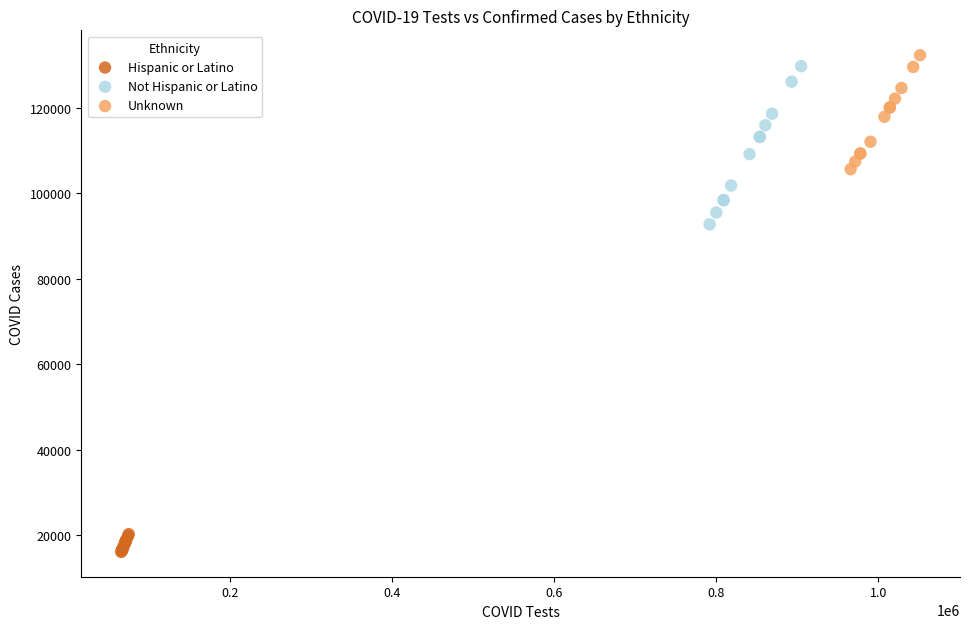

What are all the series names shown in the legend?

Hispanic or Latino, Not Hispanic or Latino, Unknown